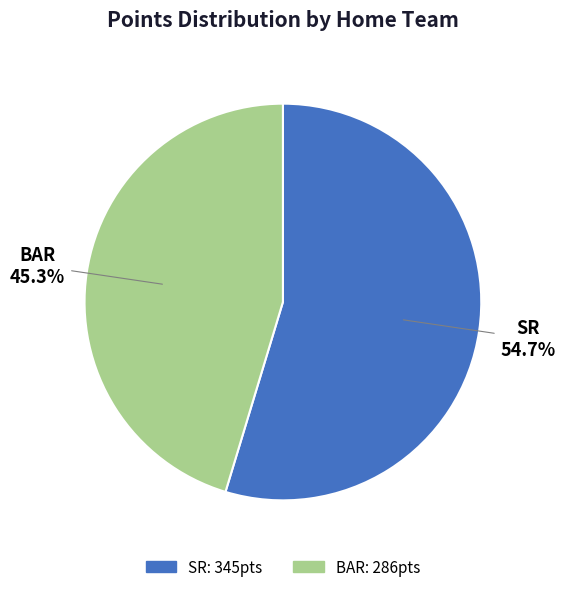

Rank the categories by value from highest to lowest.

SR, BAR